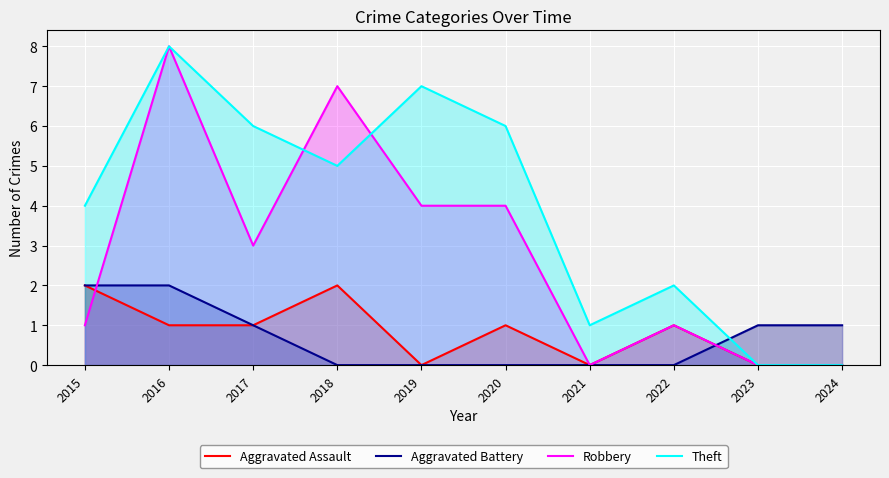

How many interior local peaks does the Aggravated Assault series have?

3